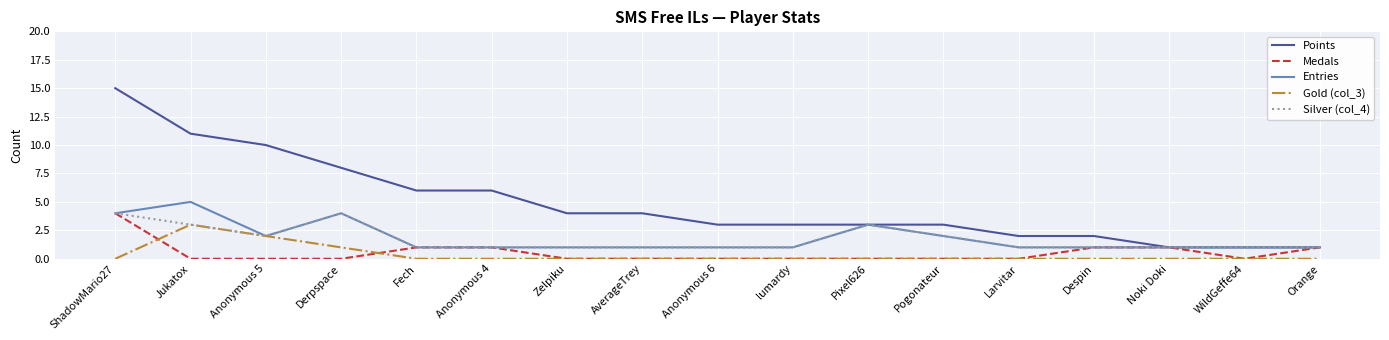

True or false: Gold (col_3) and Points intersect in this chart.

False